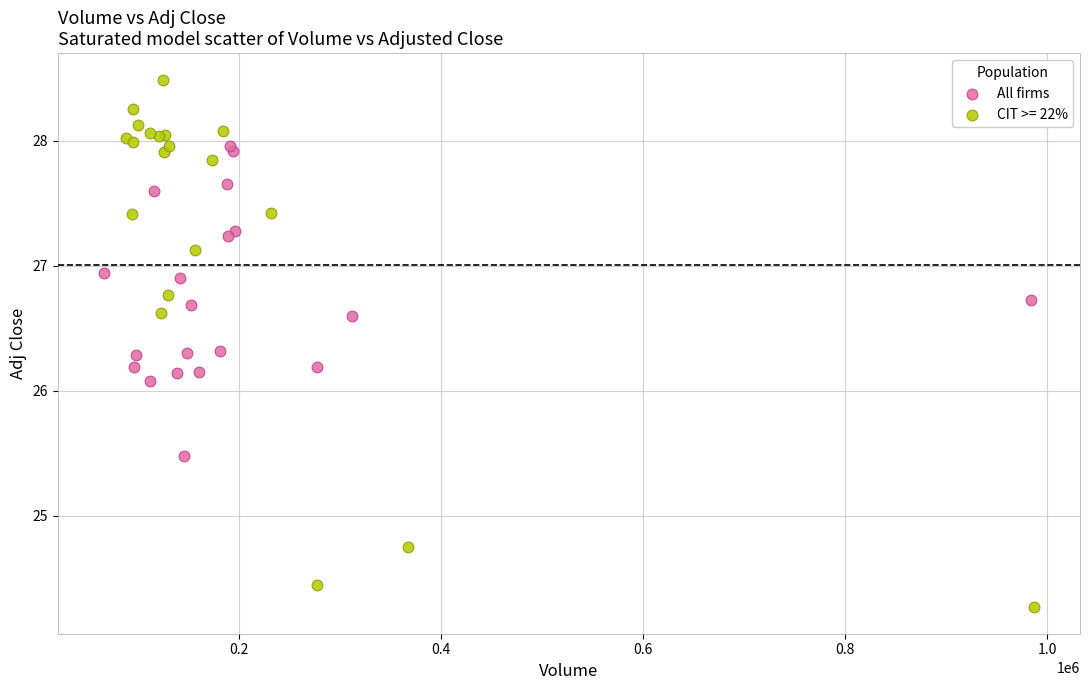

Which series reaches the maximum Y coordinate?

CIT >= 22%